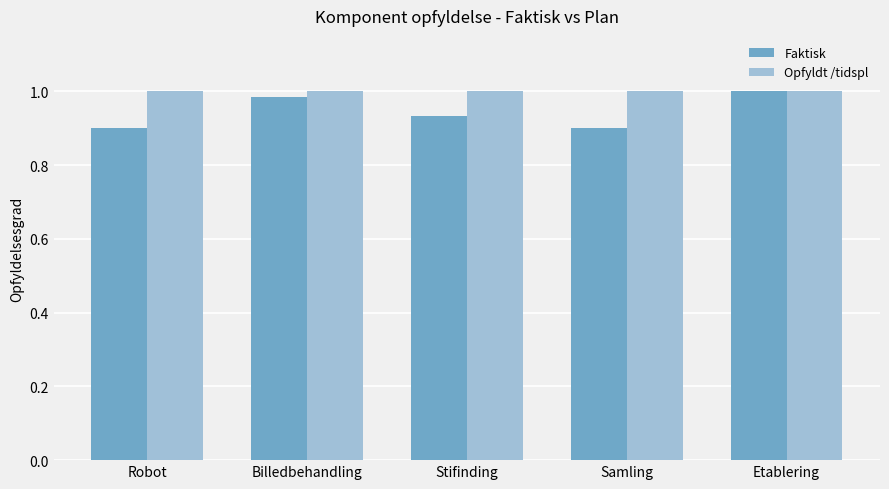

True or false: Opfyldt /tidspl has a value of 1.0 at Robot.

True